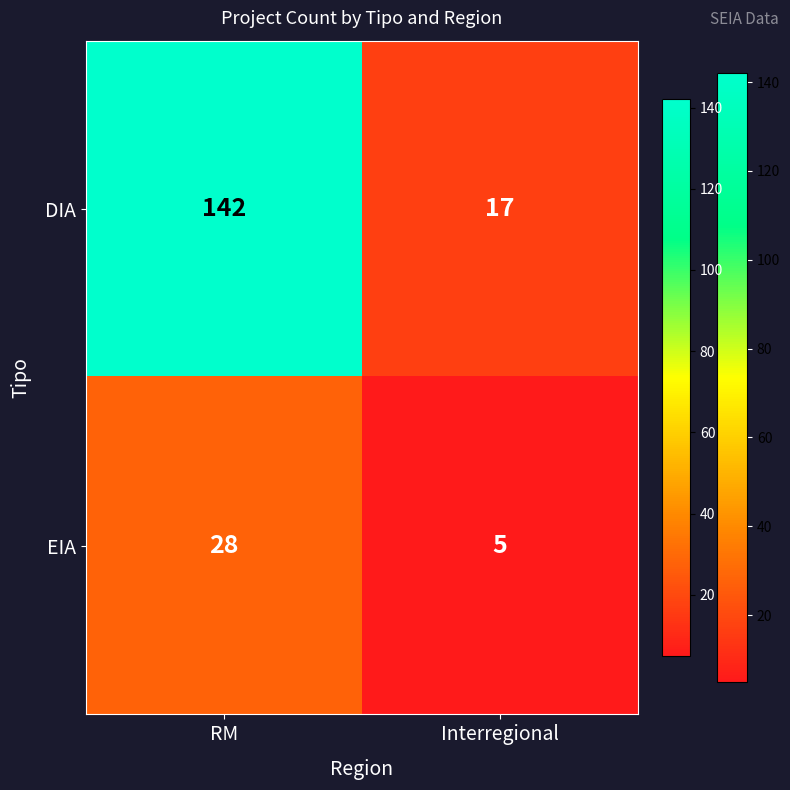

What is the difference between the EIA values at RM and Interregional?

23